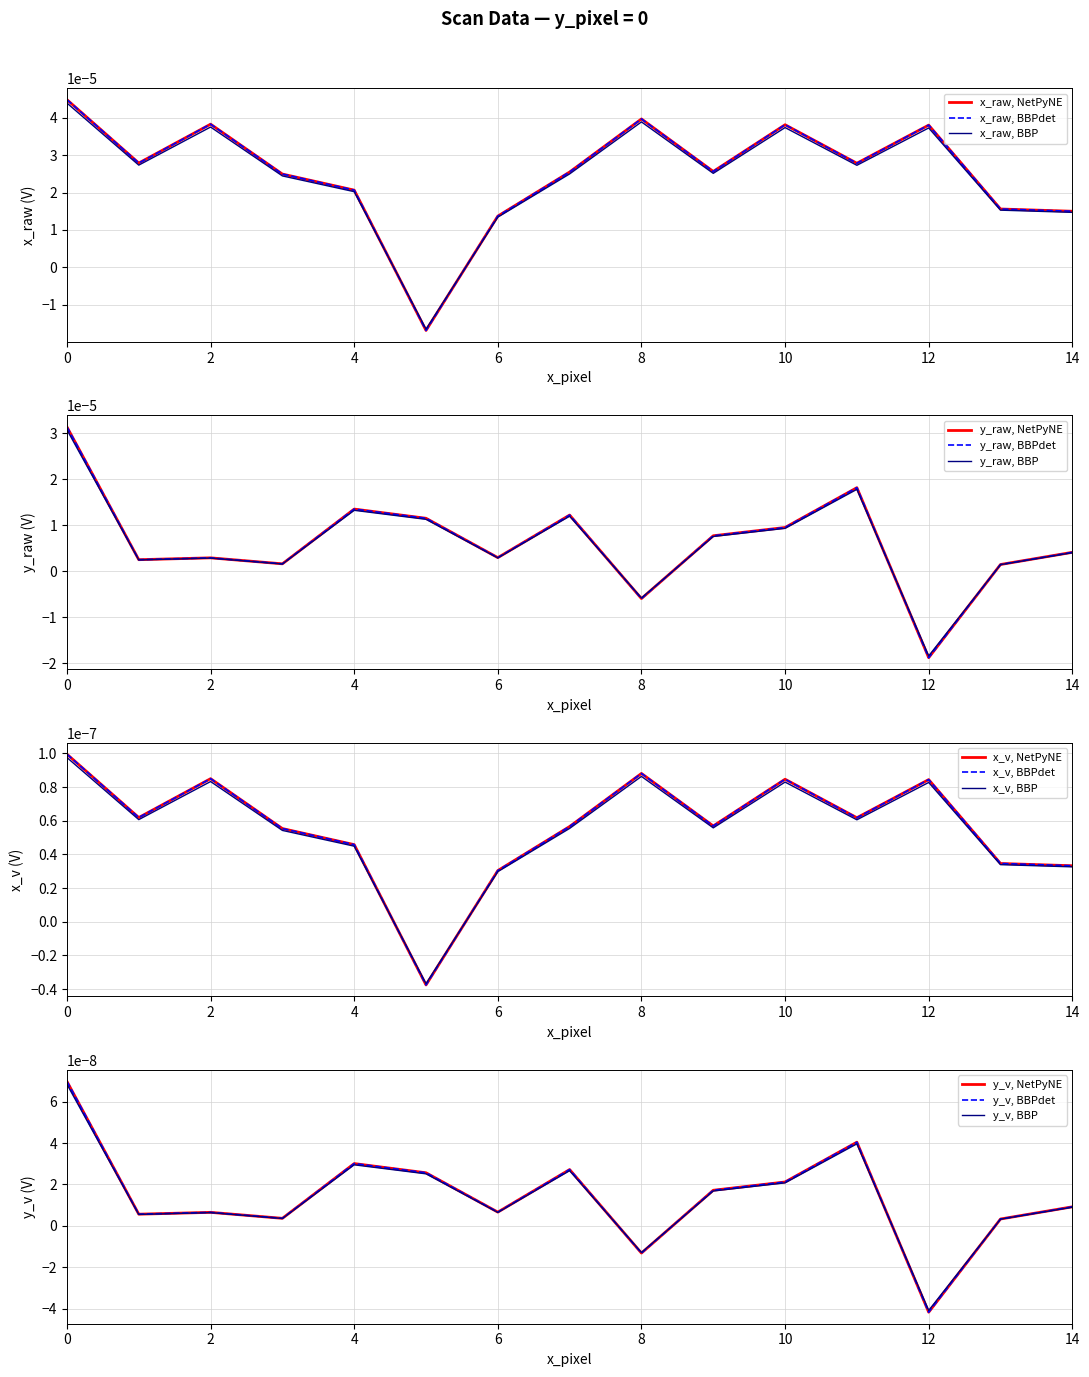

How many positive values does the x_raw series have?

14